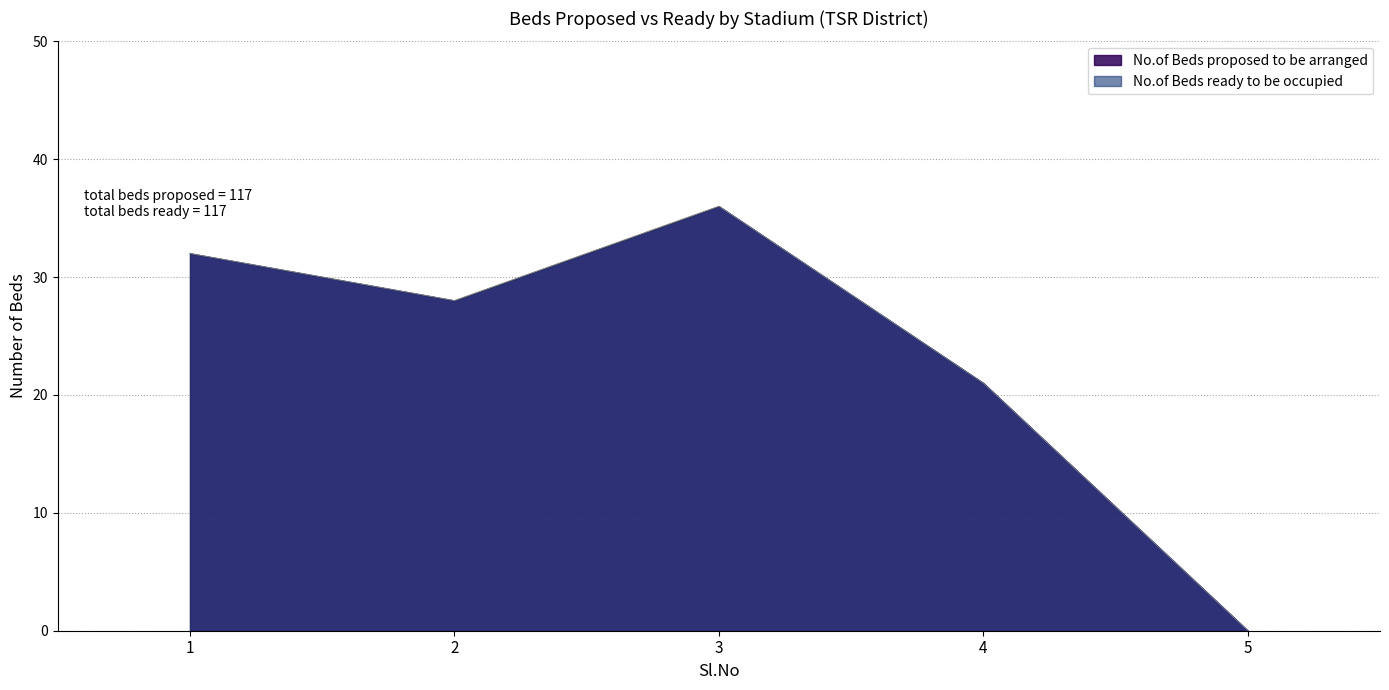

Does the chart have visible grid lines?

Yes